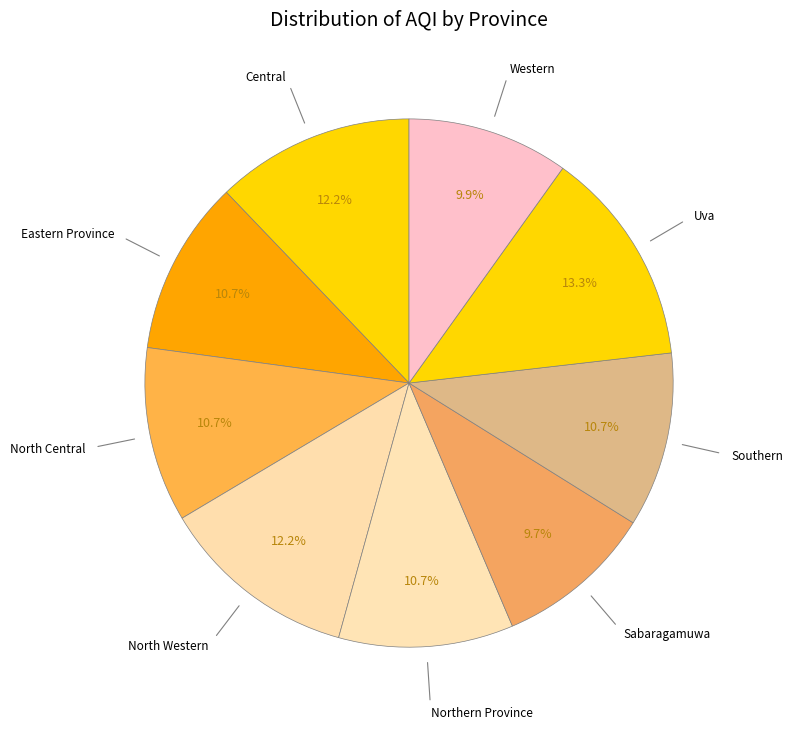

To the nearest percent, what is the average slice percentage?

11%